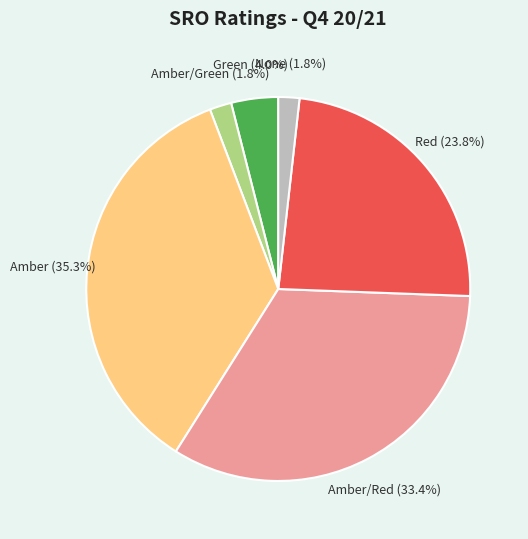

True or false: Amber/Green accounts for 2% of the total.

True